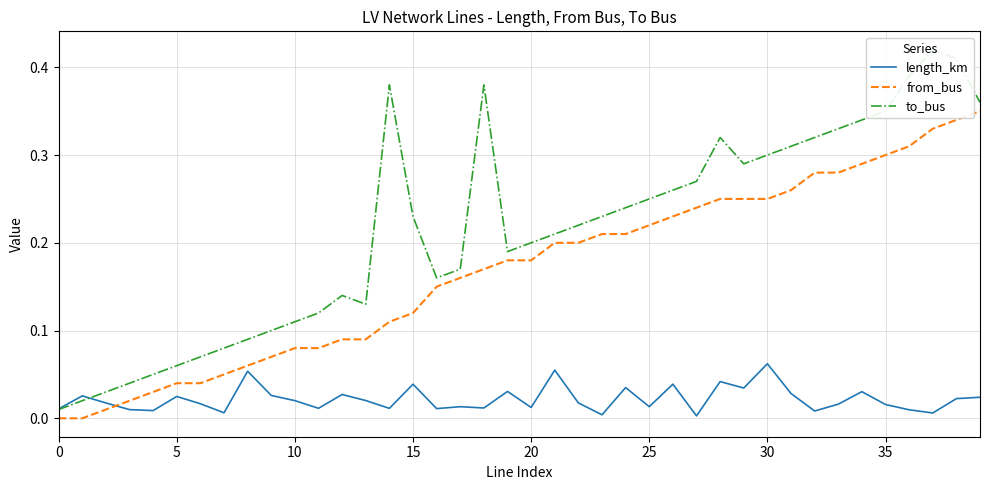

Which series has the largest total across all categories?

to_bus